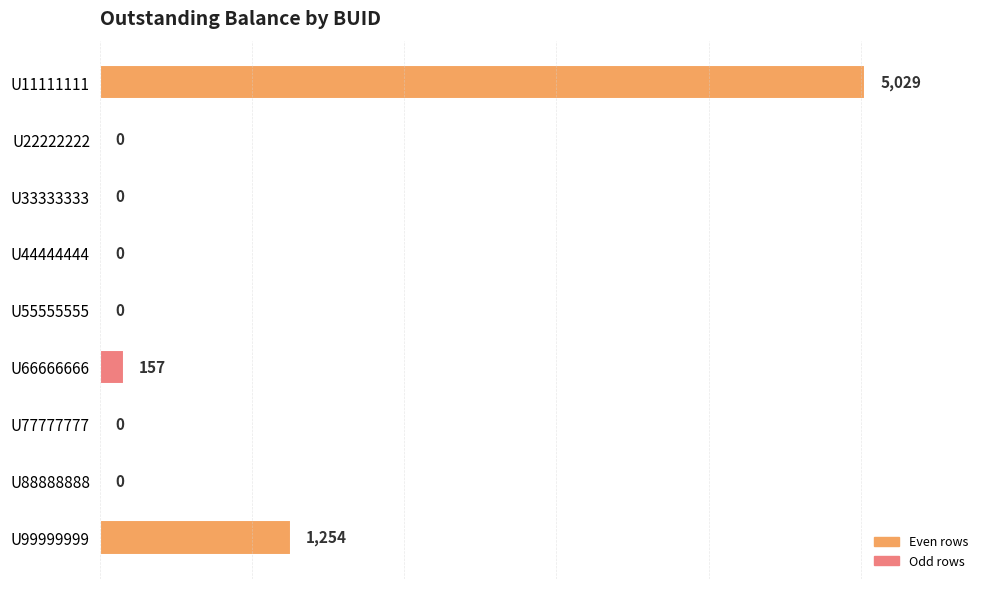

What is the sum of the values at U99999999 and U55555555?

1254